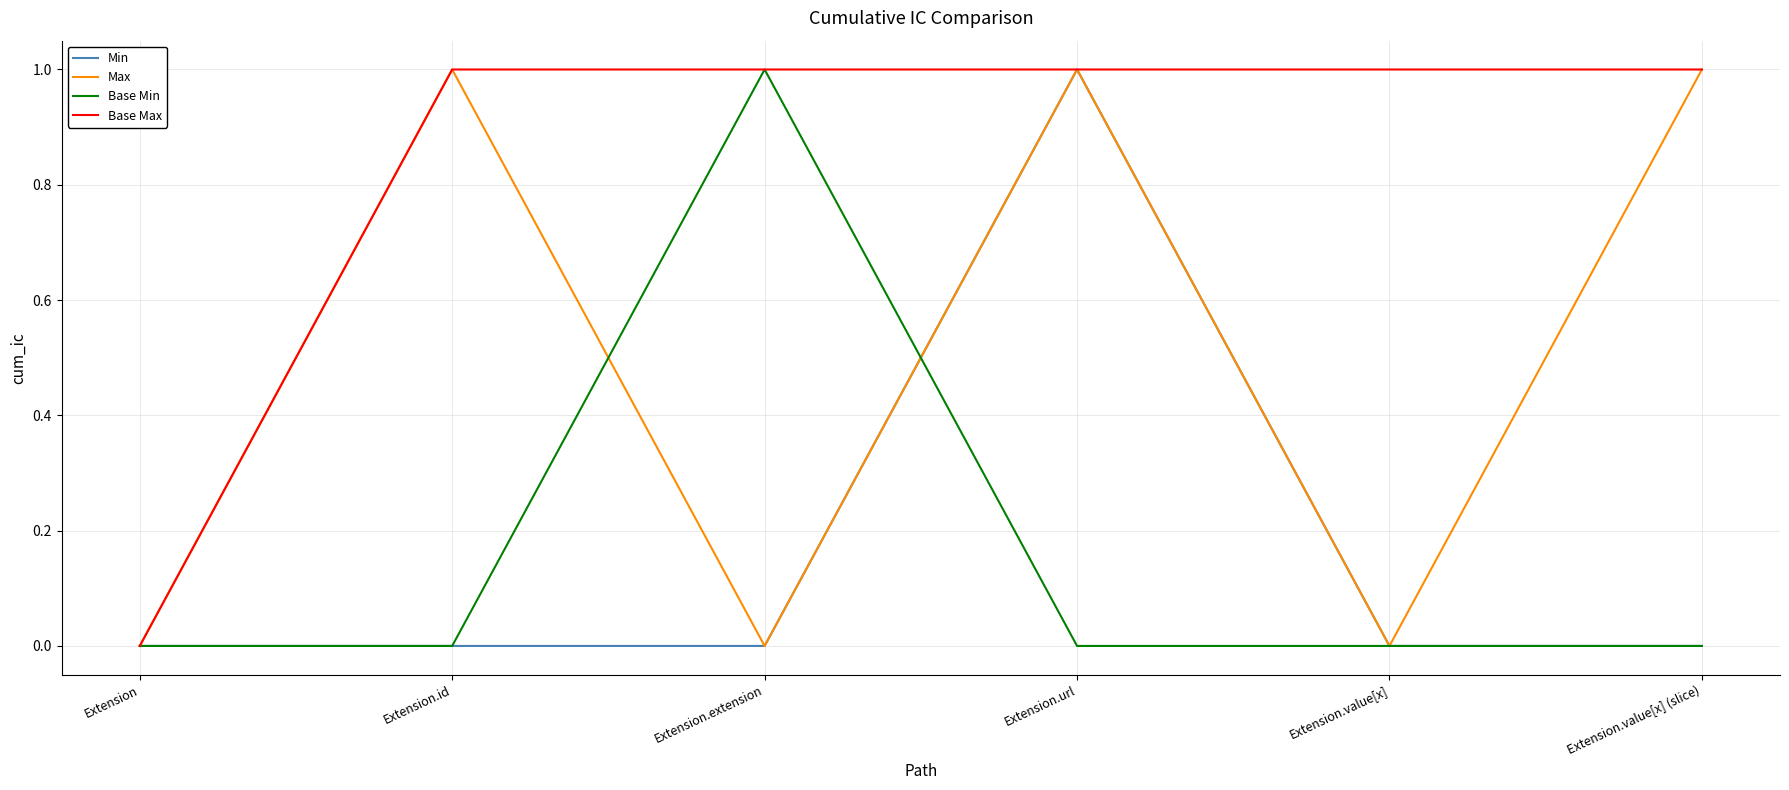

How many values in the Max series are below 1?

3